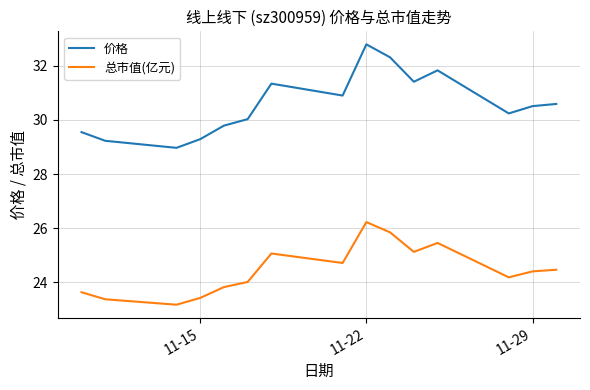

What is the difference between the maximum and minimum values in the 价格 series?

3.8